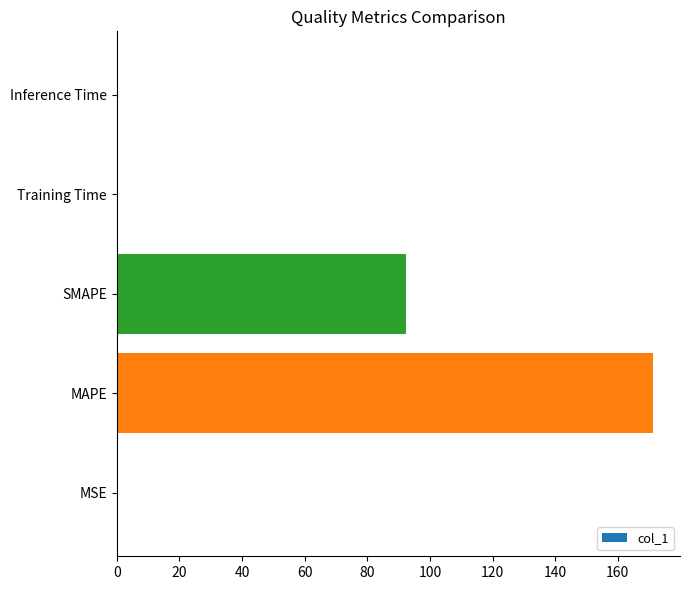

Where is the data nearest to the value 85?

SMAPE